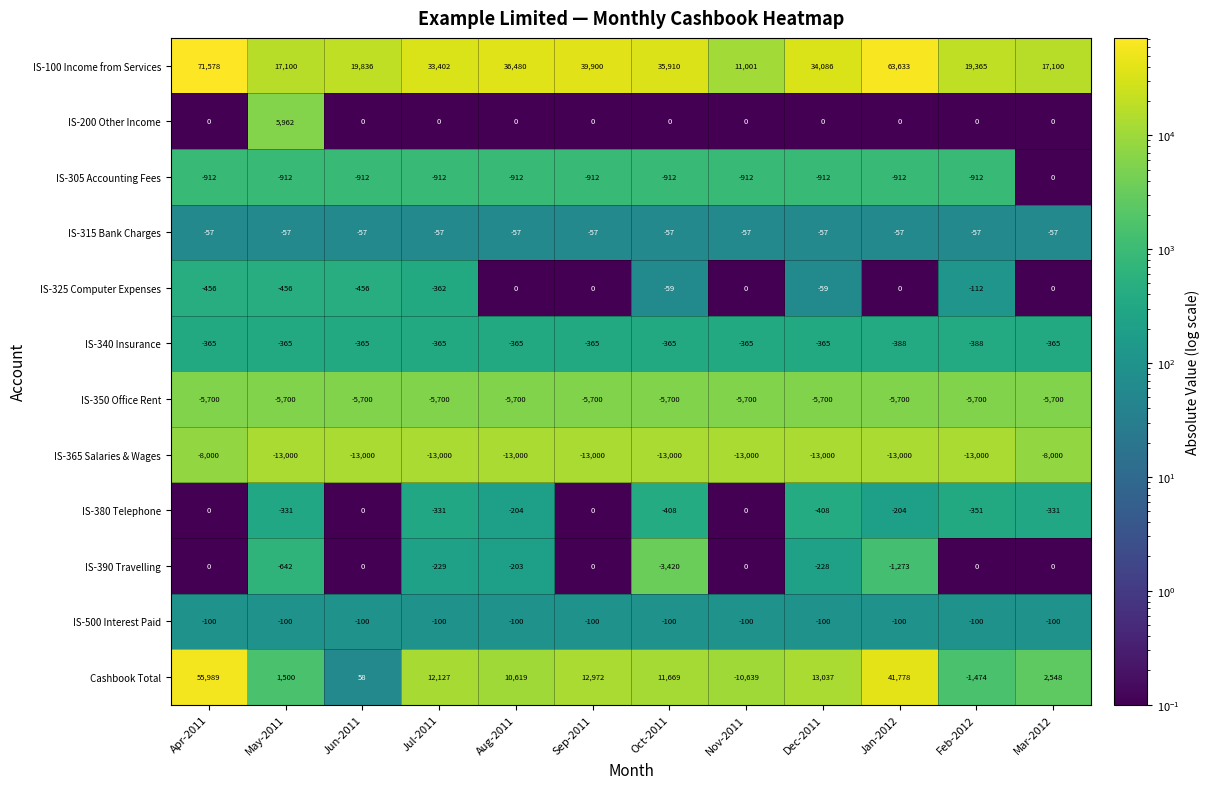

How many IS-325 Computer Expenses values are between -362 and 0?

9